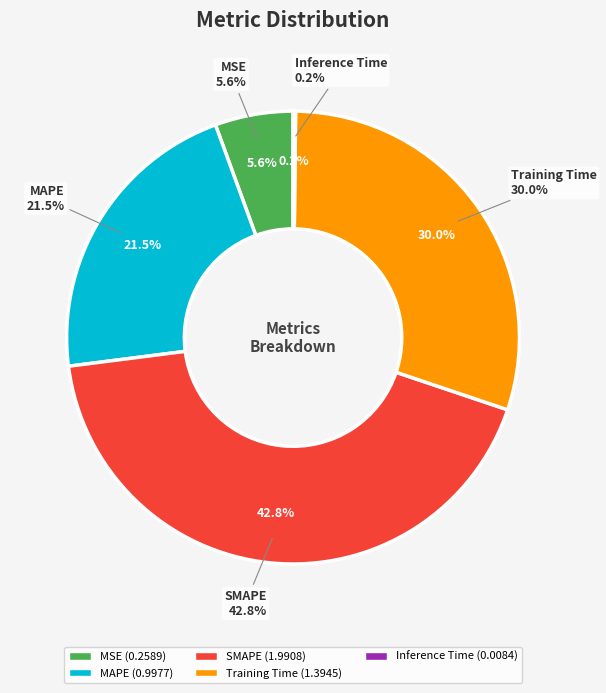

How many segments does this pie chart have?

5